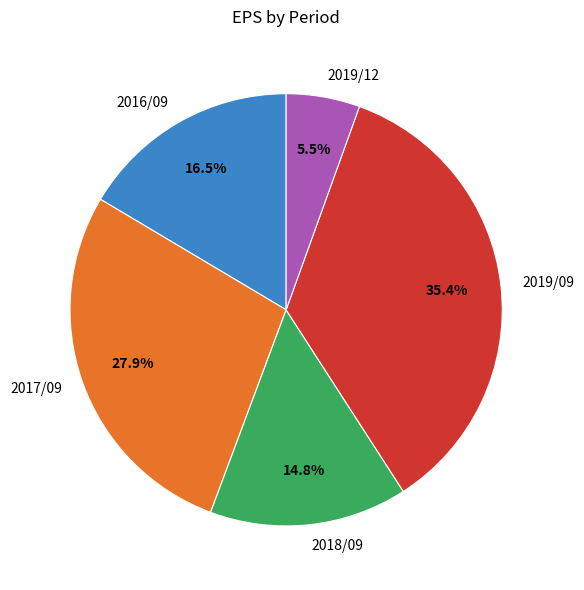

Is it true that 2016/09 is 4% of the pie?

False